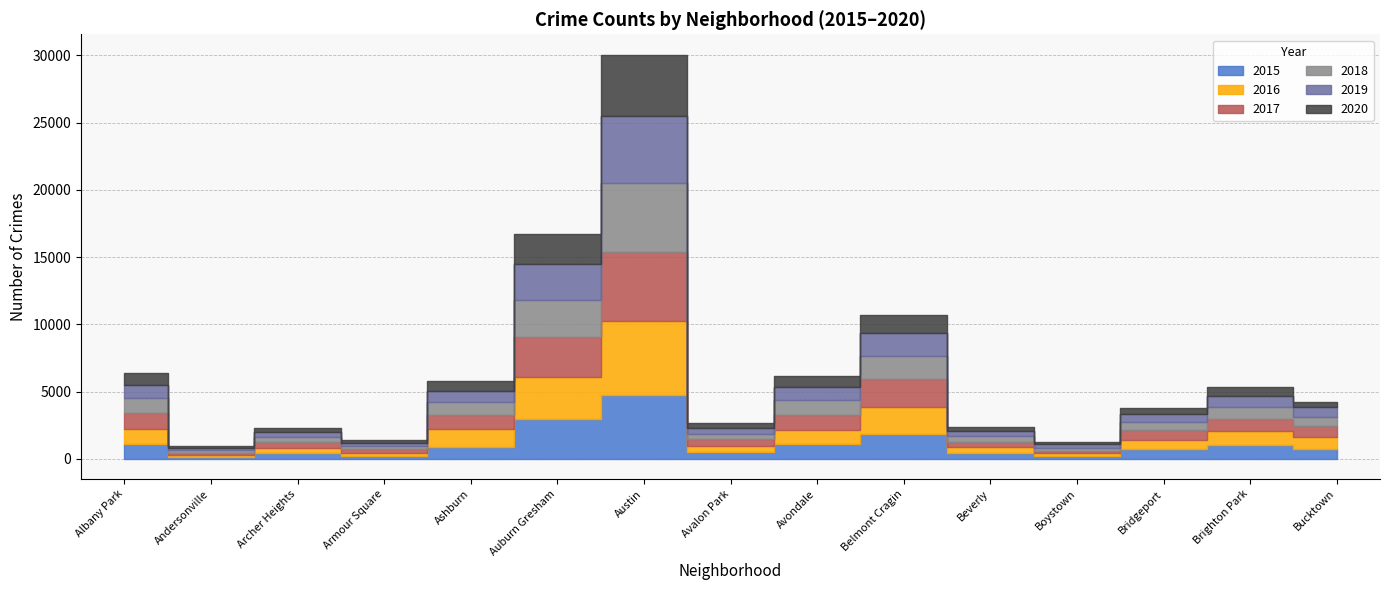

What is the sum of all 2019 values?

16142